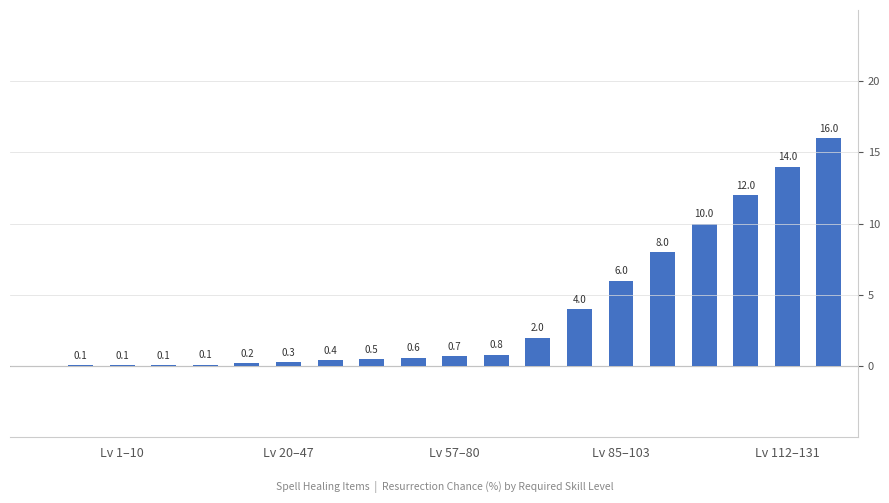

Count the number of categories in the chart.

20